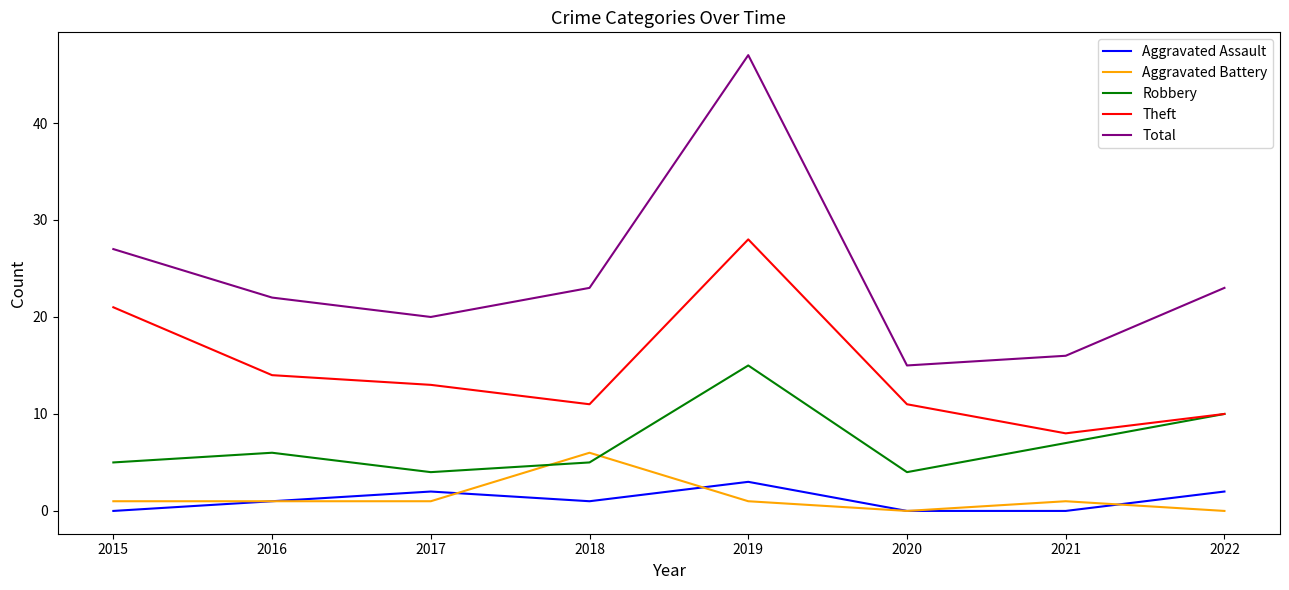

What is the total value across all series at 2021?

32